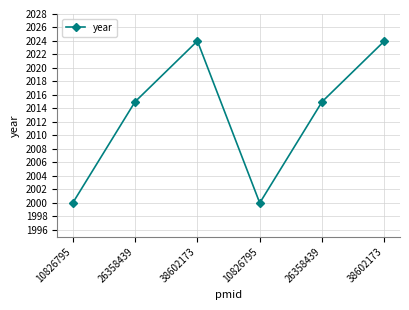

How many points are higher than both their immediate neighbors (excluding endpoints)?

1